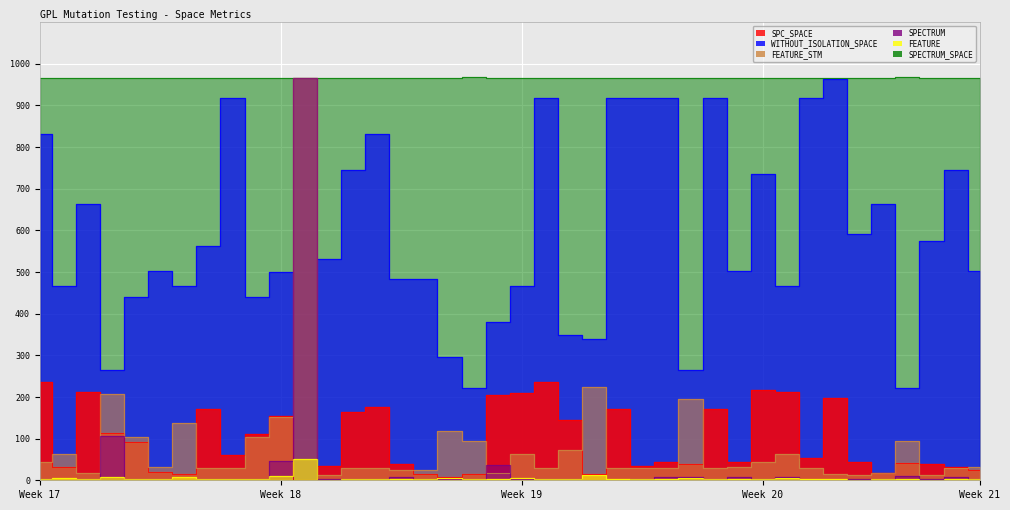

Which series changed the most between Week 19 and Week 21?

SPC_SPACE